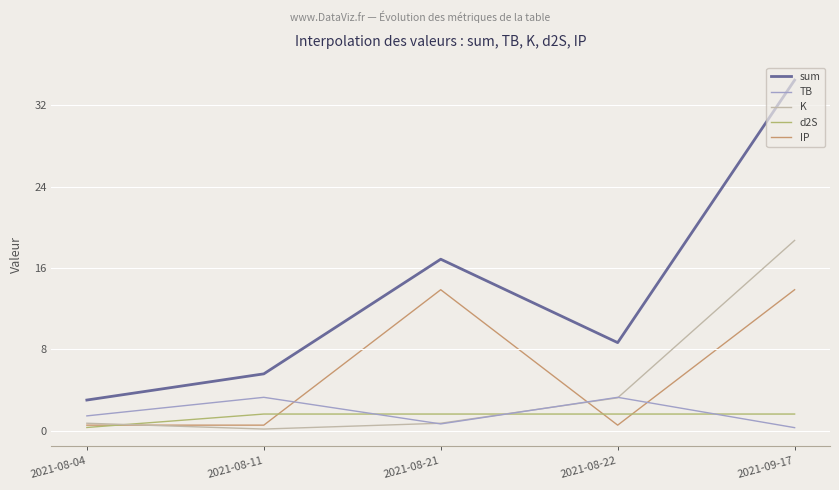

Which series has the largest total across all categories?

sum